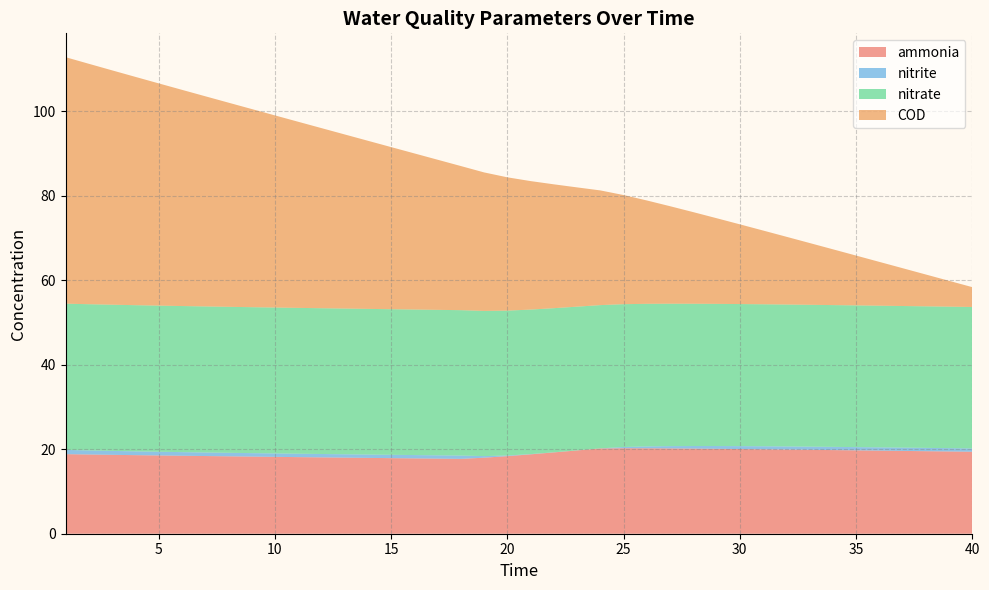

Reading left to right, extract all data points from this chart.

ammonia: 1=18.8	2=18.8	3=18.7	4=18.6	5=18.5	6=18.5	7=18.4	8=18.3	9=18.3	10=18.2	11=18.1	12=18.1	13=18.0	14=17.9	15=17.9	16=17.8	17=17.8	18=17.7	19=18.0	20=18.4	21=18.8	22=19.2	23=19.7	24=20.2	25=20.2	26=20.2	27=20.2	28=20.1	29=20.1	30=20.0	31=20.0	32=19.9	33=19.9	34=19.8	35=19.7	36=19.7	37=19.6	38=19.5	39=19.5	40=19.4
nitrite: 1=1.0	2=1.0	3=0.9	4=0.9	5=0.9	6=0.9	7=0.8	8=0.8	9=0.8	10=0.8	11=0.8	12=0.8	13=0.8	14=0.8	15=0.8	16=0.8	17=0.8	18=0.8	19=0.4	20=0.2	21=0.1	22=0.0	23=0.0	24=0.0	25=0.3	26=0.4	27=0.5	28=0.6	29=0.7	30=0.7	31=0.7	32=0.7	33=0.8	34=0.8	35=0.8	36=0.8	37=0.8	38=0.8	39=0.8	40=0.8
nitrate: 1=34.6	2=34.6	3=34.6	4=34.6	5=34.6	6=34.6	7=34.6	8=34.6	9=34.5	10=34.5	11=34.5	12=34.5	13=34.5	14=34.5	15=34.5	16=34.4	17=34.4	18=34.4	19=34.4	20=34.3	21=34.2	22=34.1	23=34.0	24=33.9	25=33.8	26=33.7	27=33.7	28=33.7	29=33.6	30=33.6	31=33.6	32=33.6	33=33.6	34=33.6	35=33.5	36=33.5	37=33.5	38=33.5	39=33.5	40=33.5
COD: 1=58.3	2=56.9	3=55.5	4=54.0	5=52.6	6=51.2	7=49.8	8=48.3	9=46.9	10=45.5	11=44.1	12=42.6	13=41.2	14=39.8	15=38.4	16=37.0	17=35.5	18=34.1	19=32.8	20=31.6	21=30.4	22=29.3	23=28.2	24=27.2	25=25.8	26=24.5	27=23.1	28=21.7	29=20.3	30=18.9	31=17.5	32=16.0	33=14.6	34=13.2	35=11.8	36=10.4	37=9.0	38=7.5	39=6.1	40=4.7